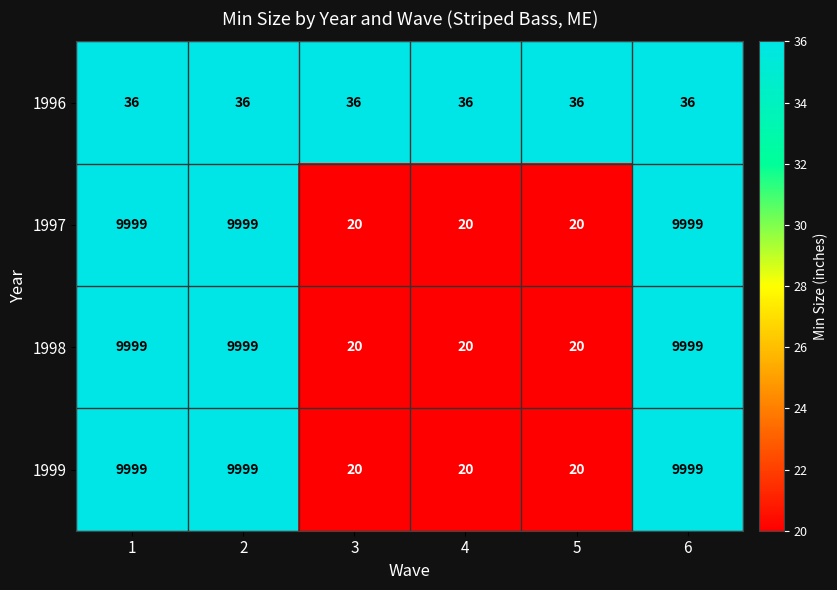

What is the difference between the maximum and minimum values in the 1998 series?

9979